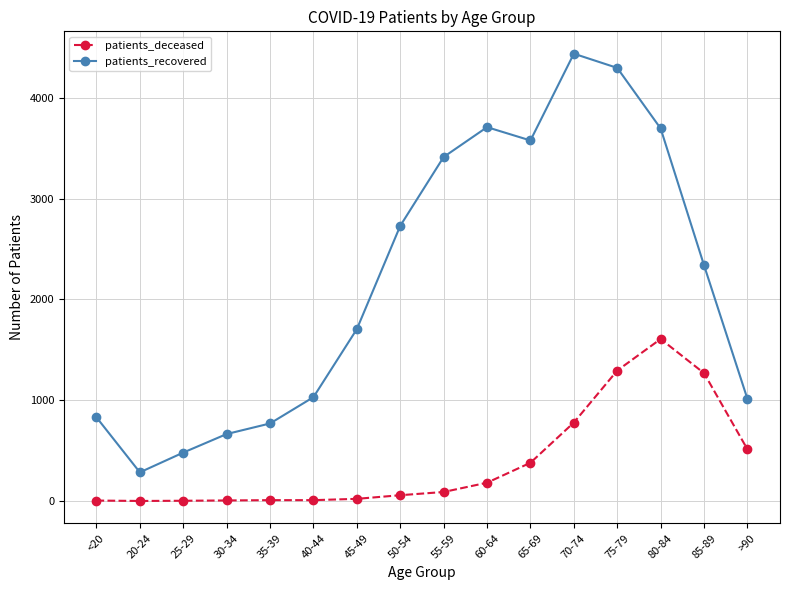

Where is the first local minimum for patients_recovered?

20-24